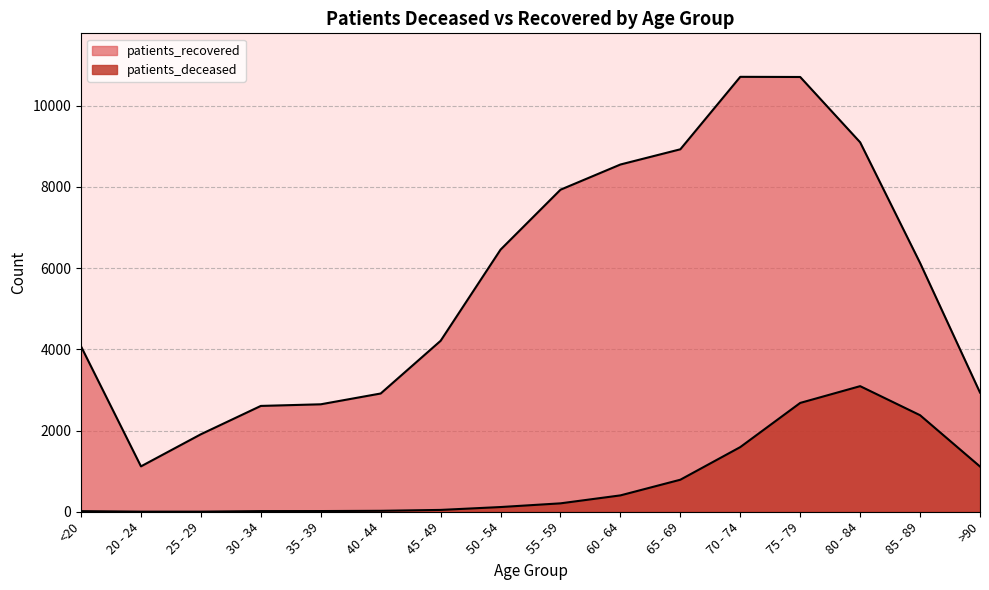

True or false: patients_recovered has more than 1 points higher than both neighbors.

False